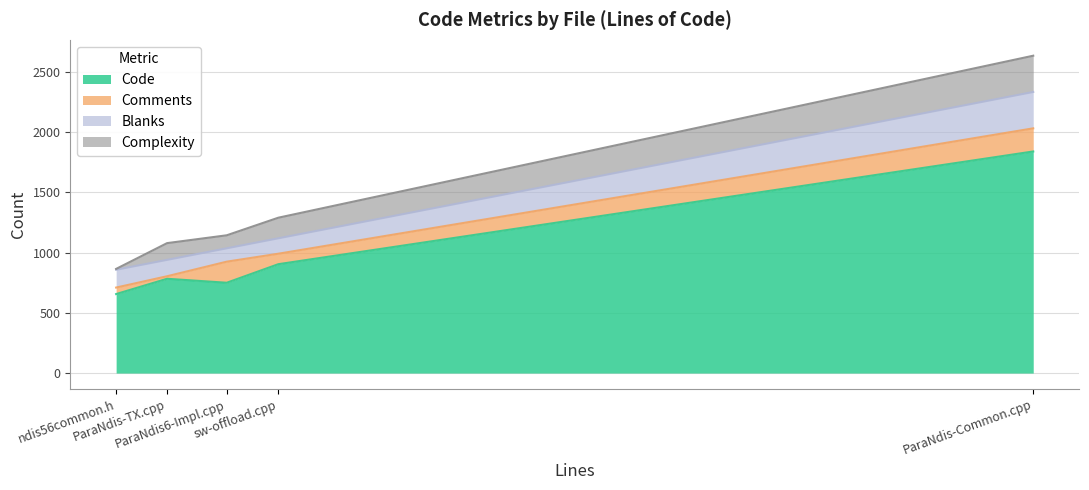

What is the maximum value for Code?

1840